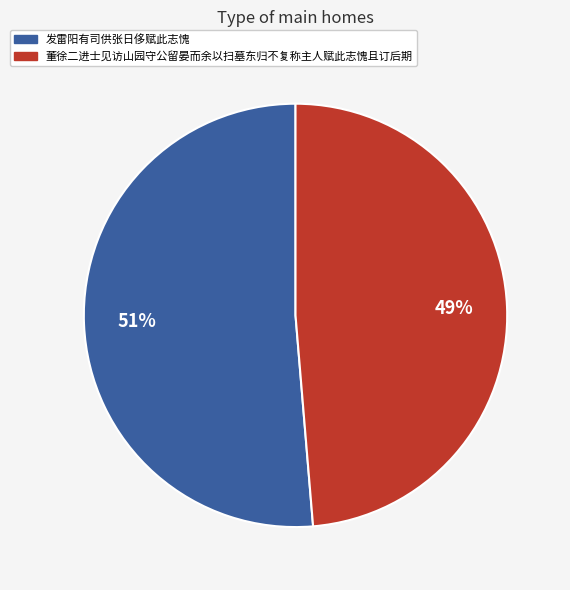

Which slice is the largest?

发雷阳有司供张日侈赋此志愧